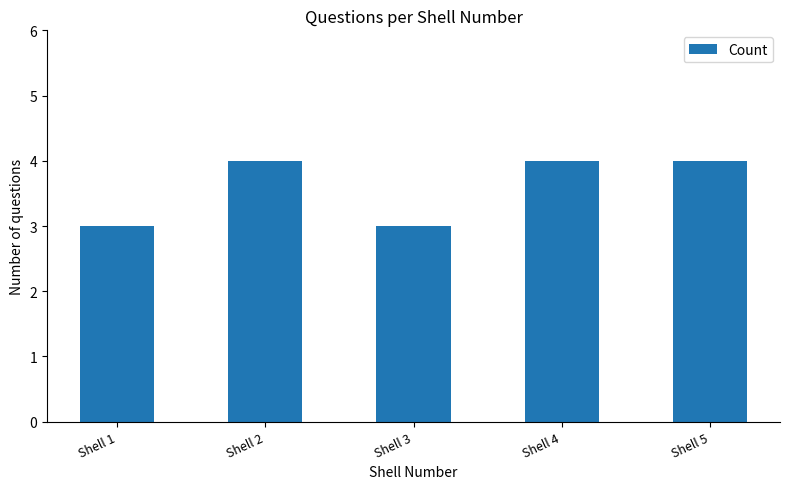

What is the value of the 2nd bar from the left?

4